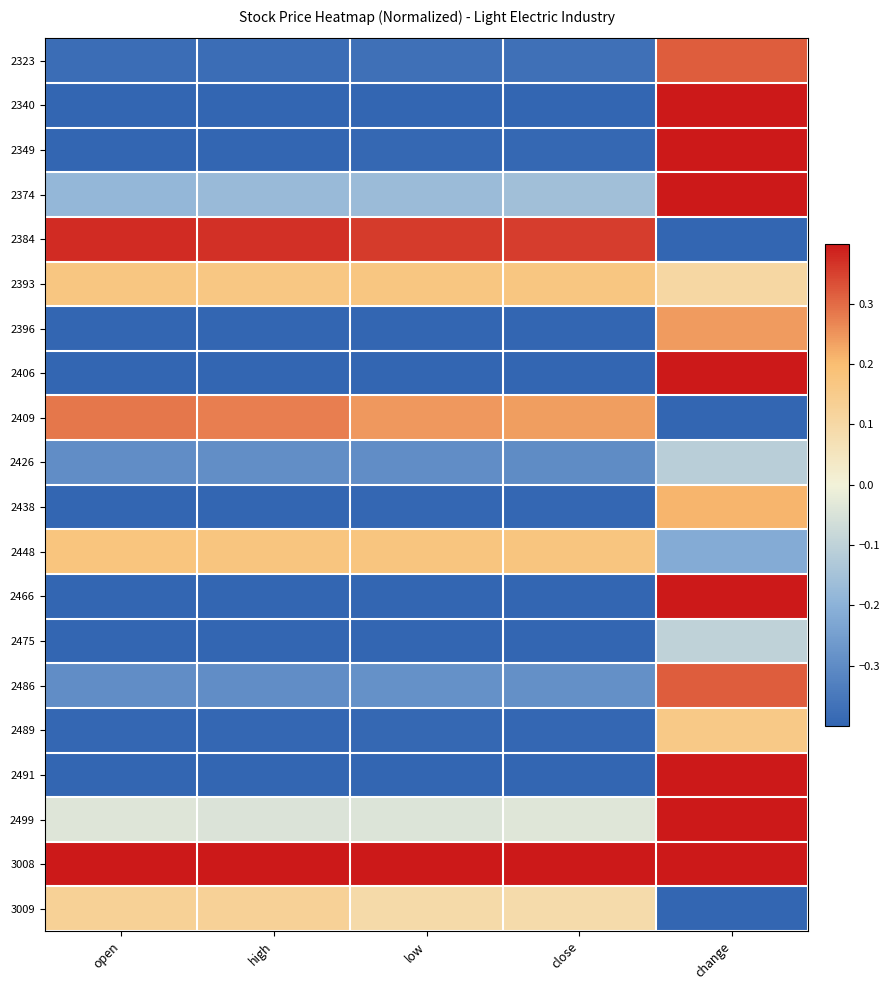

At which category is the sum across all series the highest?

change